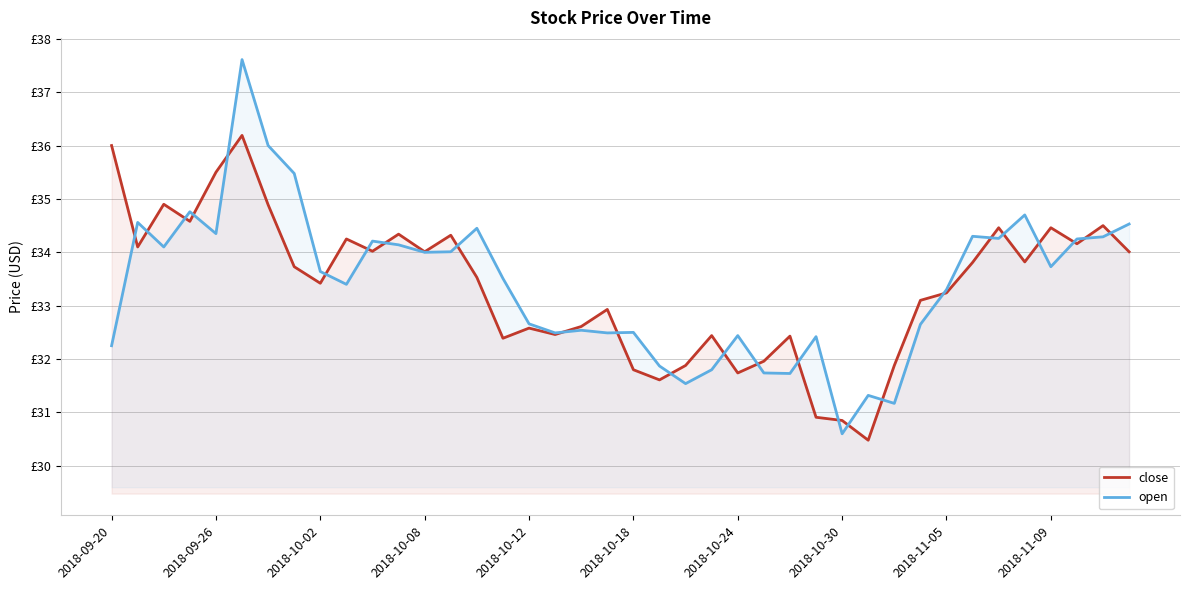

Which series has the widest spread of values?

open